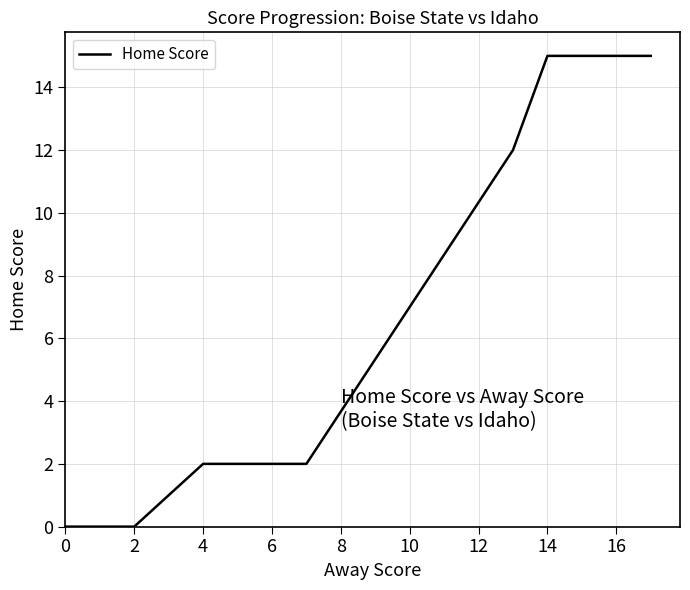

What is the difference between the maximum and minimum values?

15